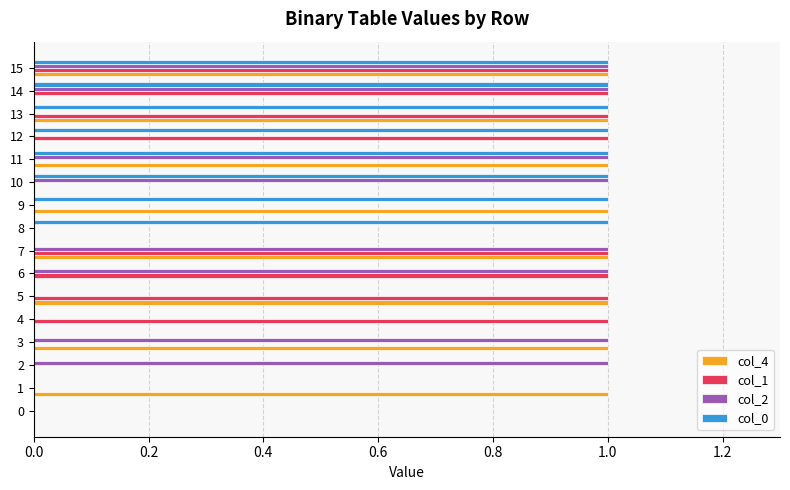

The col_0 series shows 0 at 5. True or false?

True